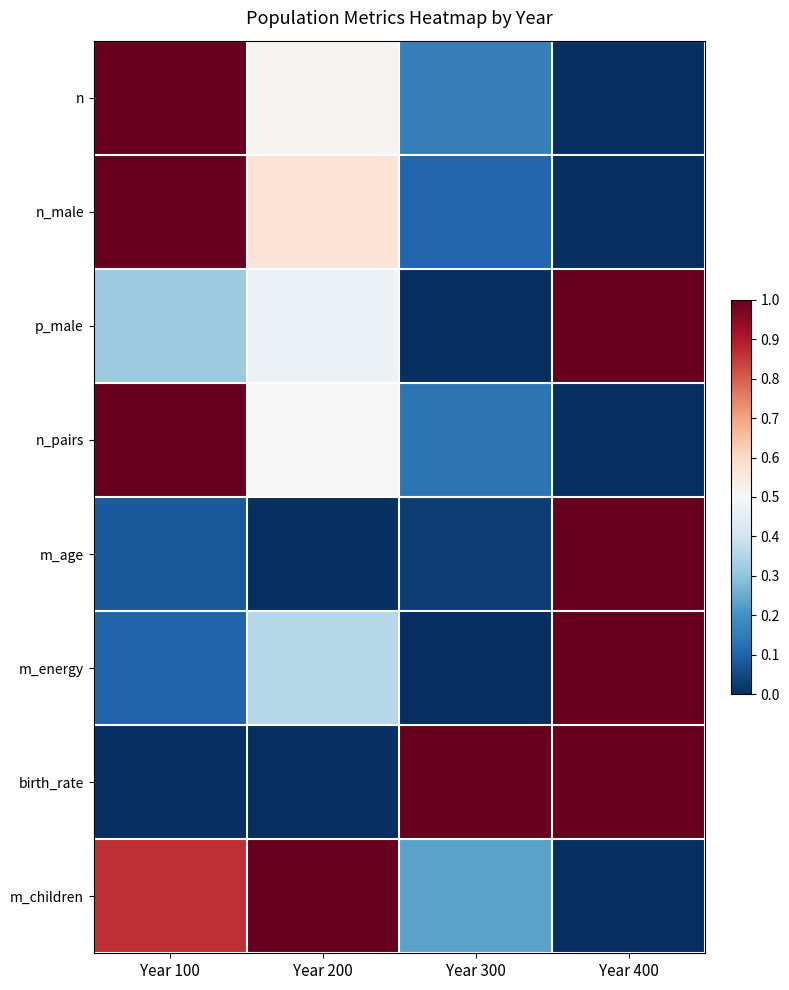

Rank the series at Year 100 from highest to lowest value.

n, n_male, n_pairs, m_children, p_male, m_energy, m_age, birth_rate